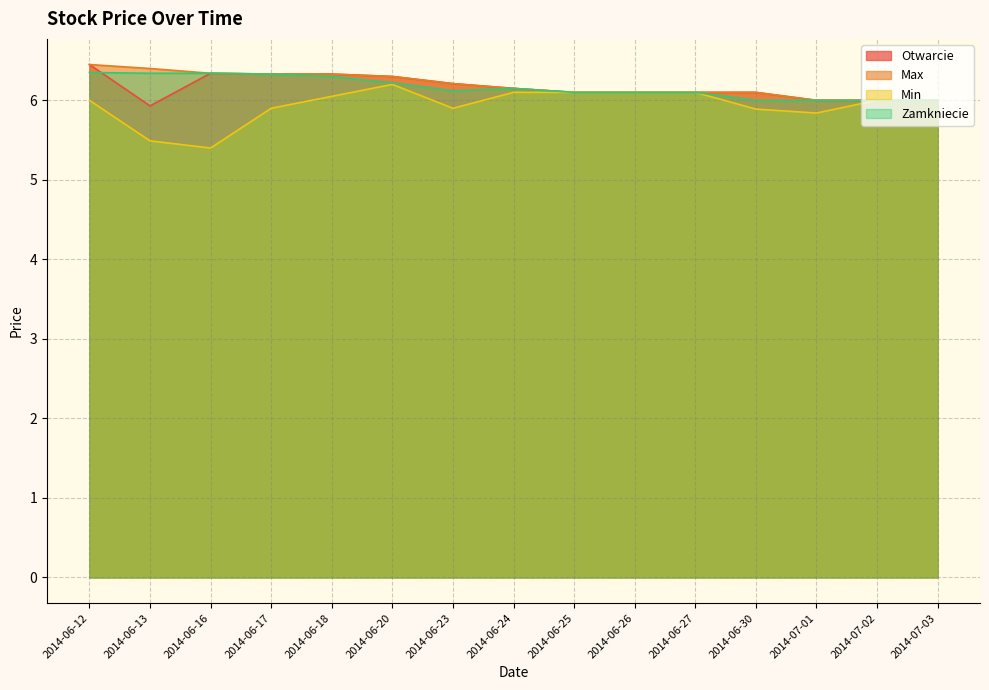

What is the smallest value displayed?

5.4